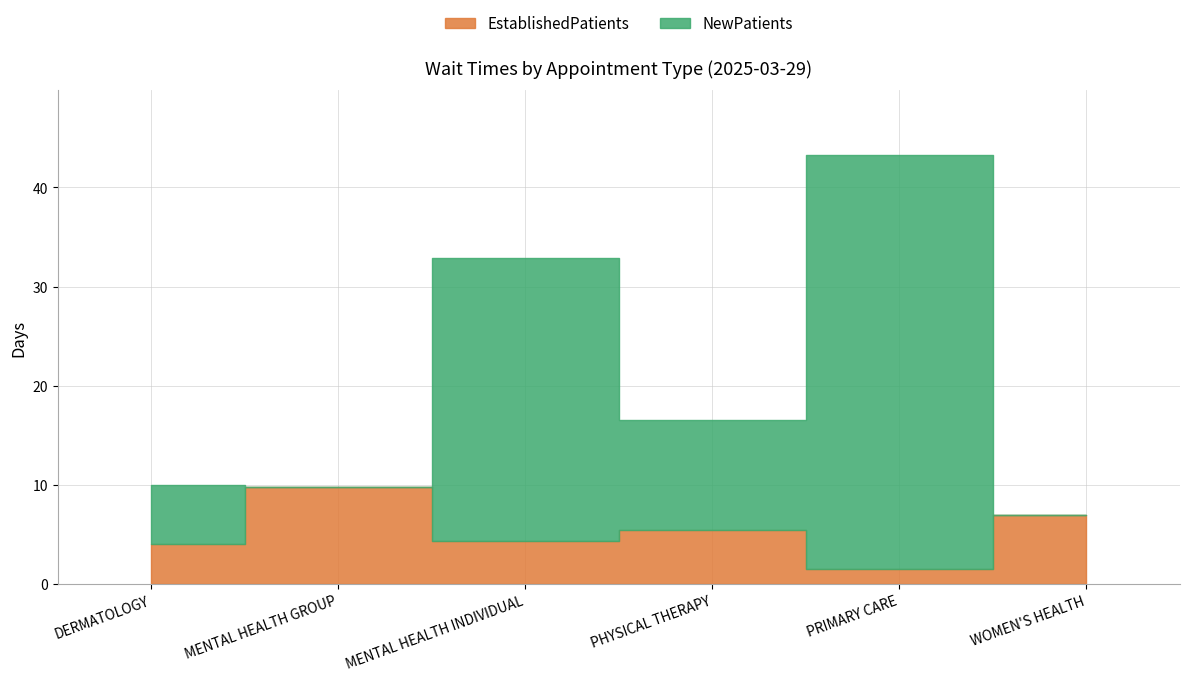

Does the chart have visible grid lines?

Yes